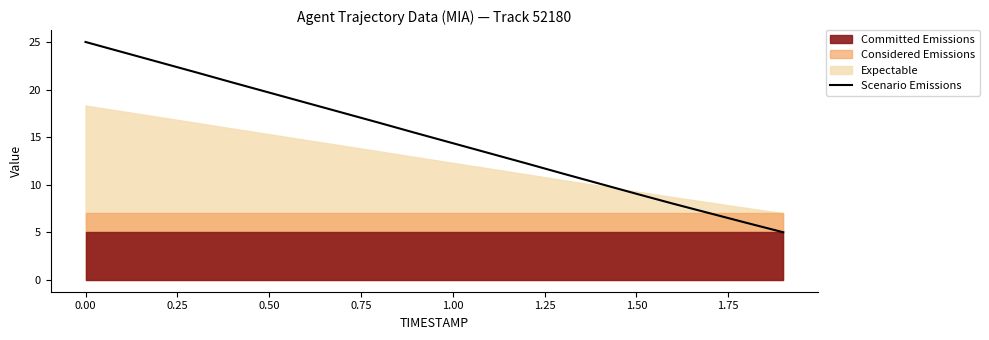

Is it true that Scenario Emissions equals 9.0 at 1.50?

True